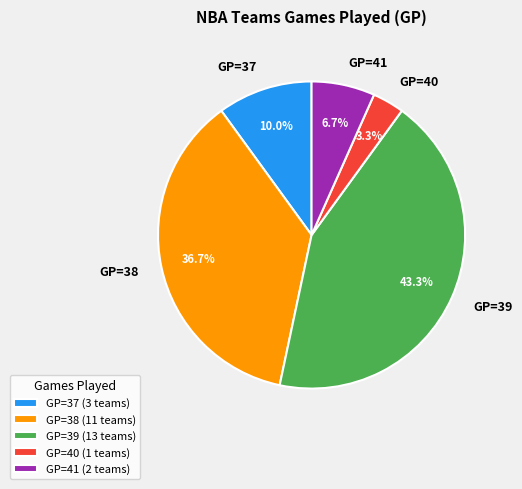

Is there any slice that represents more than half of the pie?

No